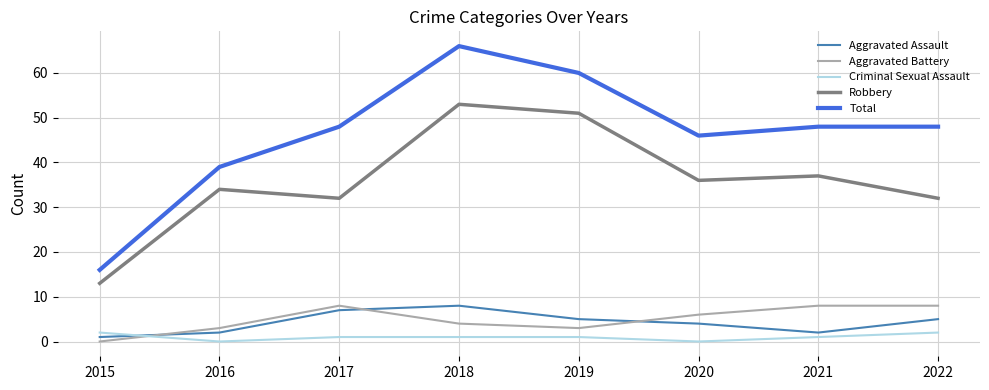

True or false: Criminal Sexual Assault and Total intersect in this chart.

False